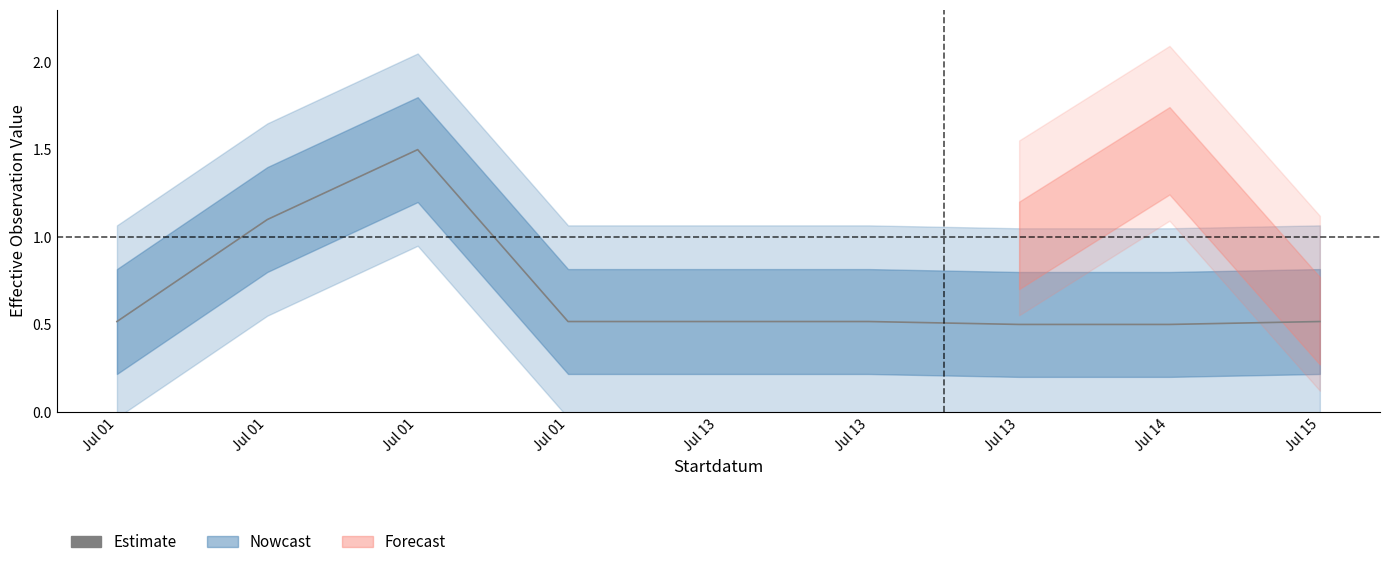

The chart shows a value of 0.5 at Jul 13. True or false?

True